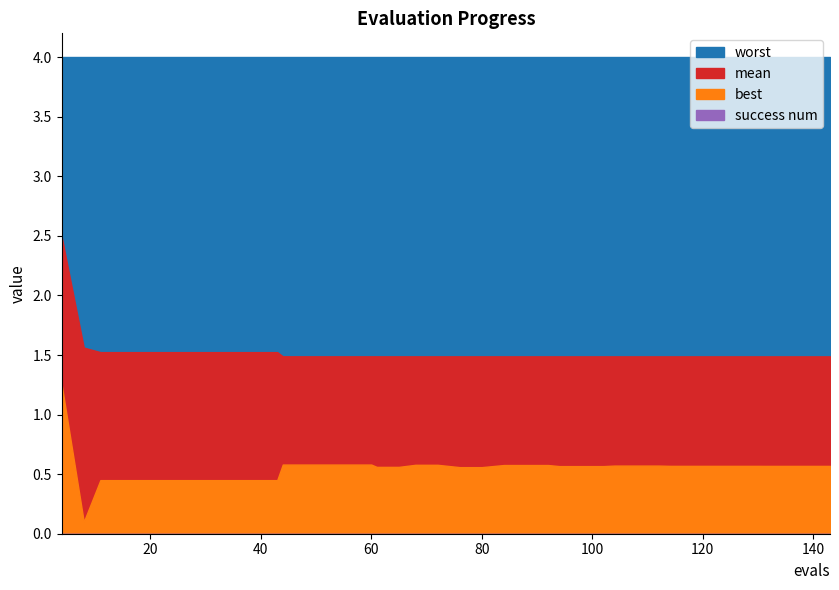

The mean series shows 1.5 at 11. True or false?

True